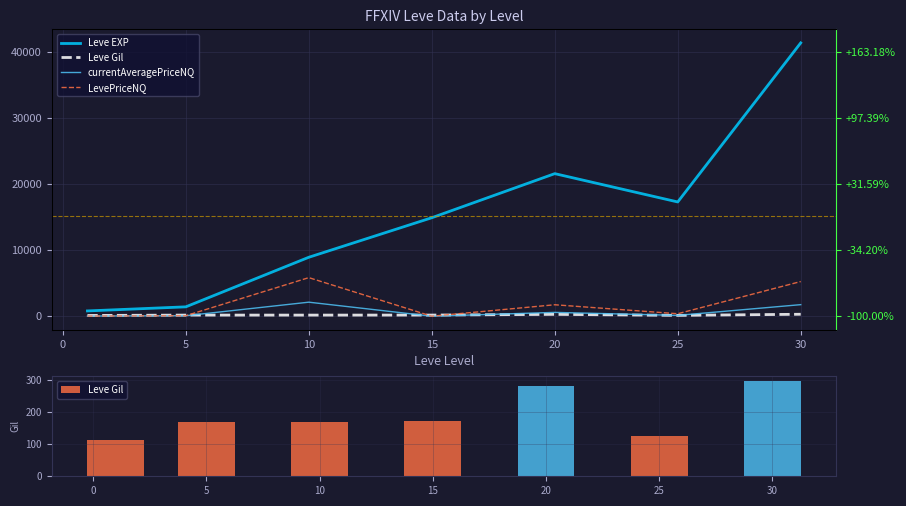

Which series has the widest spread of values?

Leve EXP